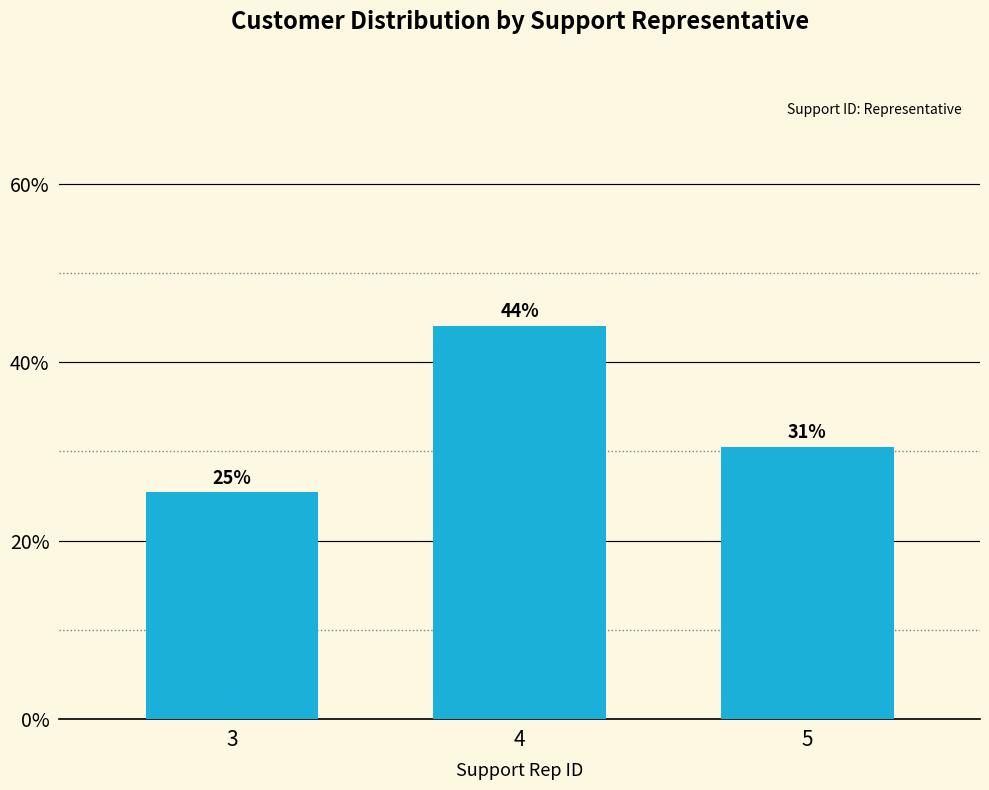

Does the chart contain any negative values?

No